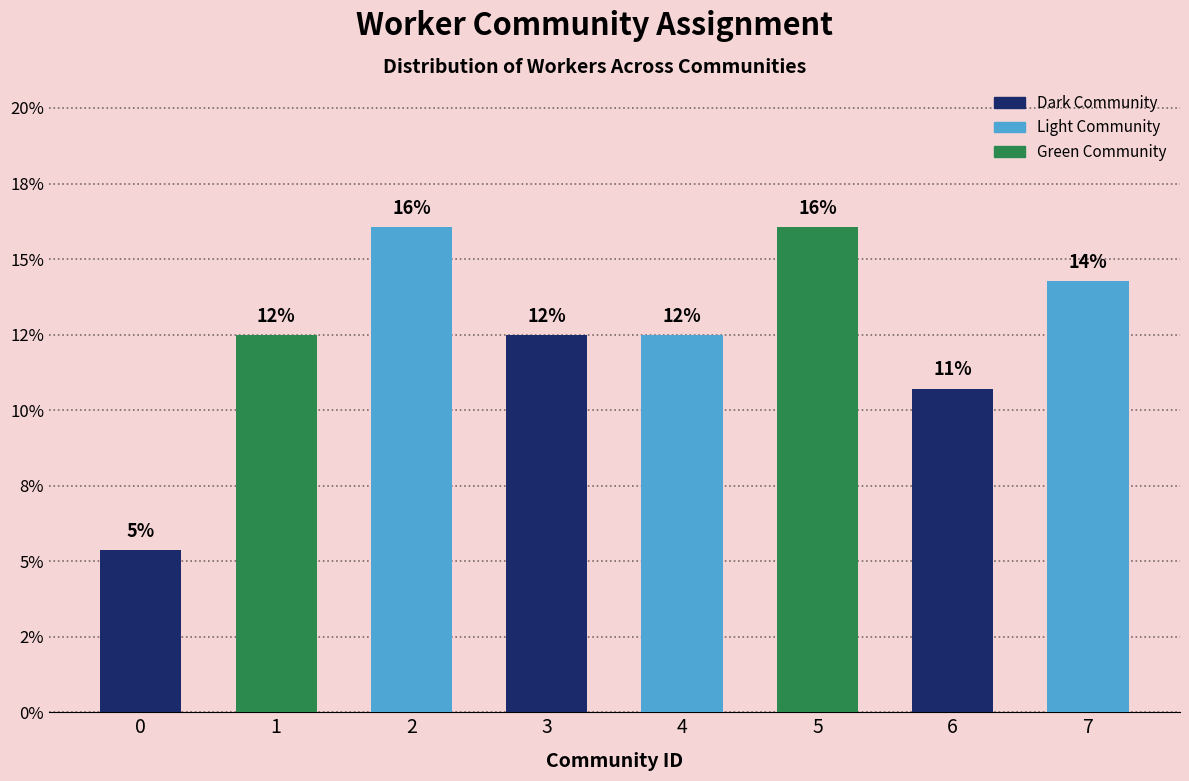

Between 0 and 6, which is larger?

6